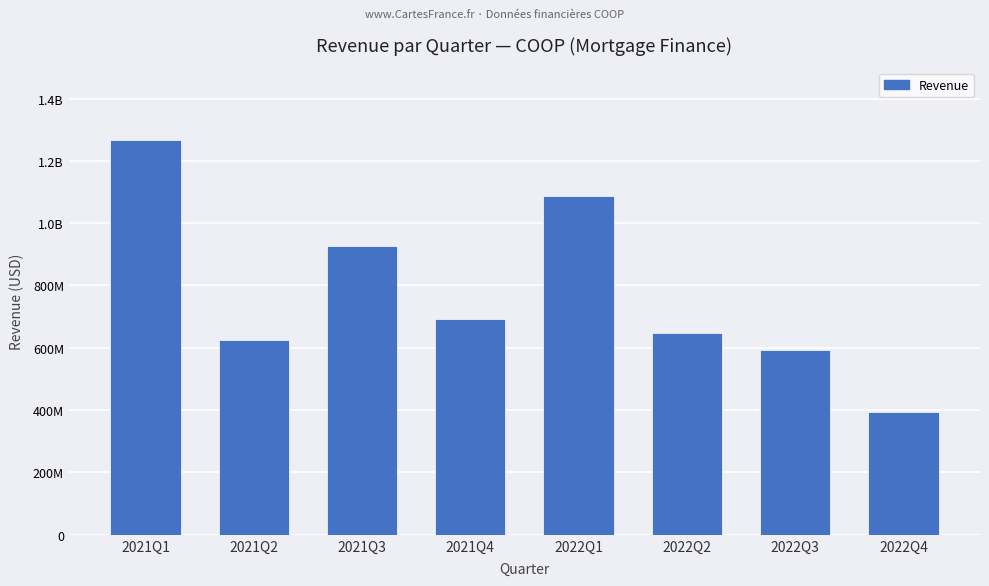

Are the bars horizontal?

No